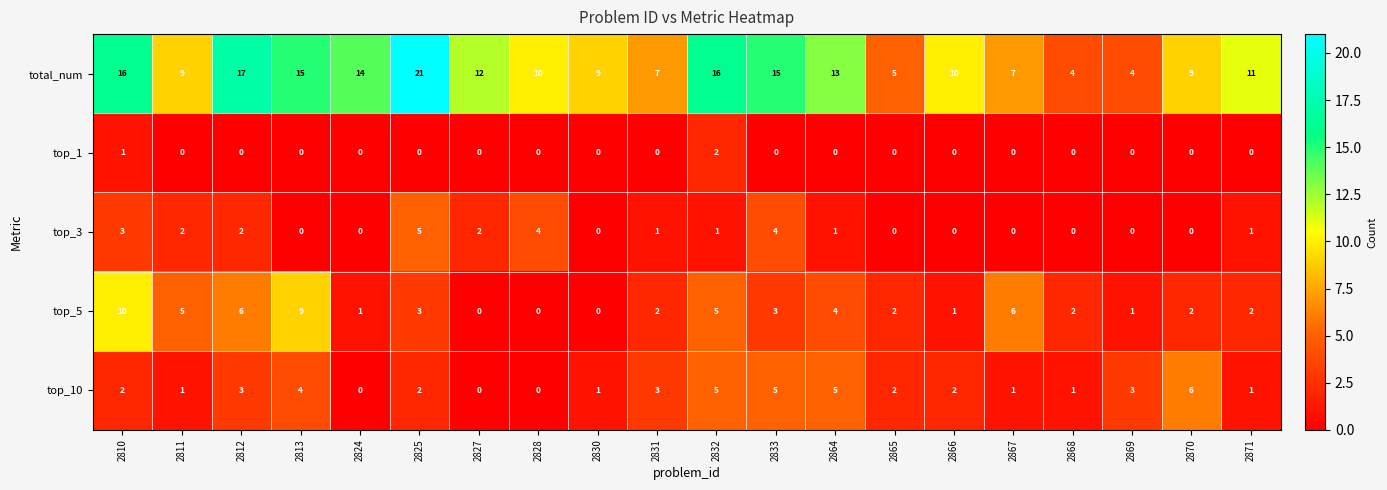

List the series in order of their peak value, highest first.

total_num, top_5, top_10, top_3, top_1